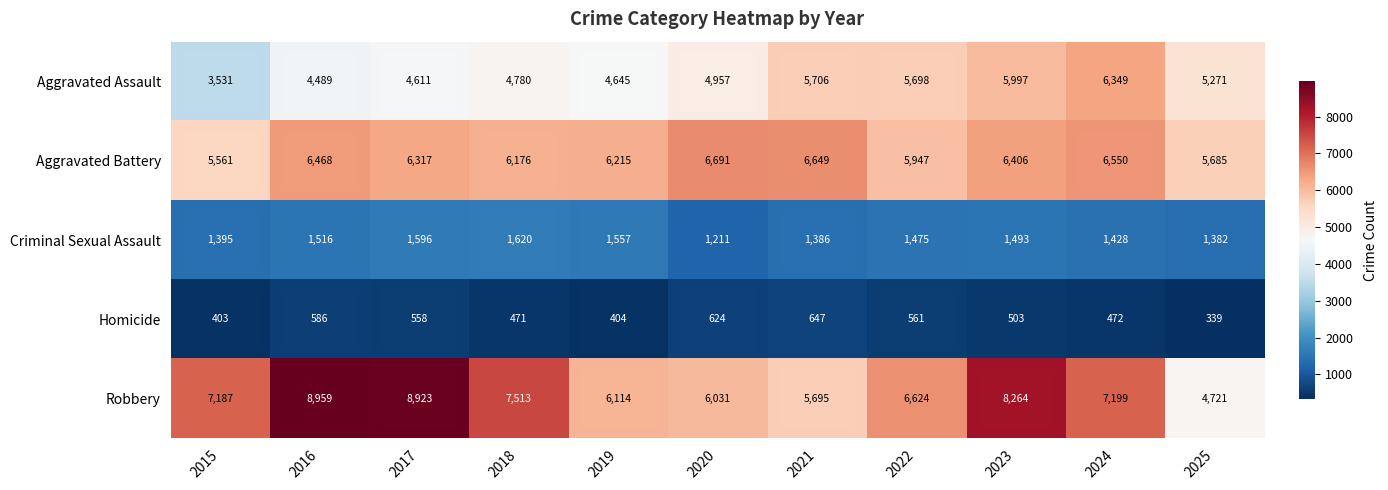

True or false: Aggravated Assault has a value of 4489 at 2016.

True